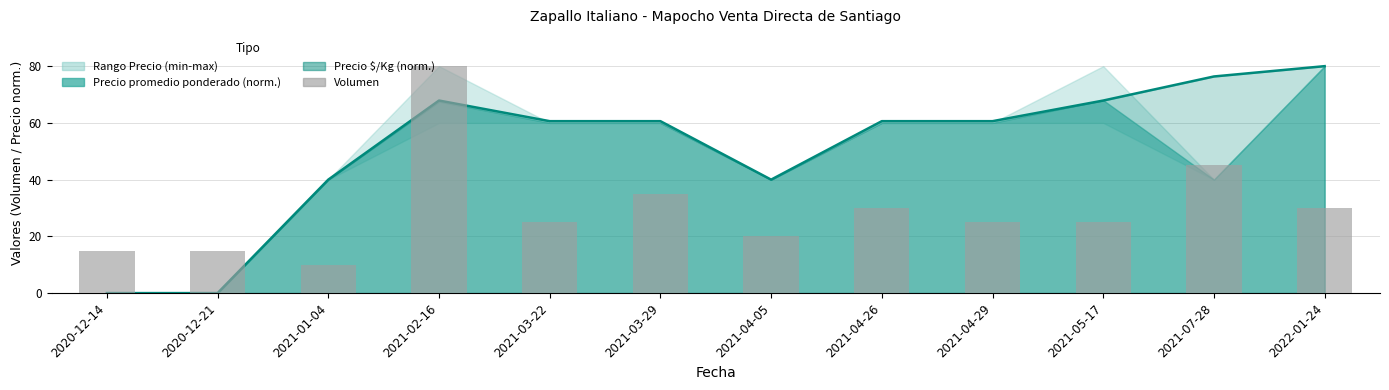

Does the chart contain stacked bars?

No